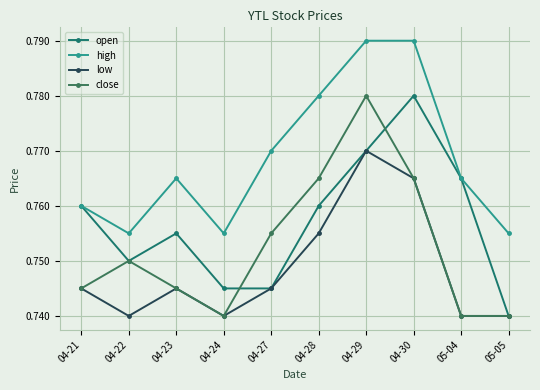

Is the value of high at 04-28 greater than the value of close at 04-24?

Yes